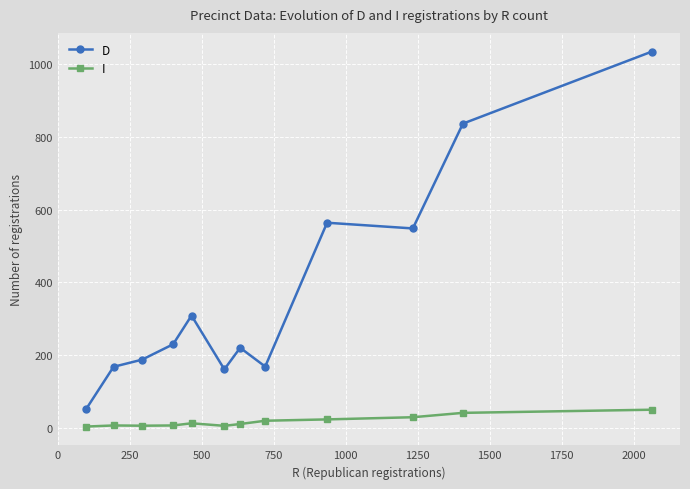

In I, how many points are lower than both neighbors (excluding endpoints)?

2